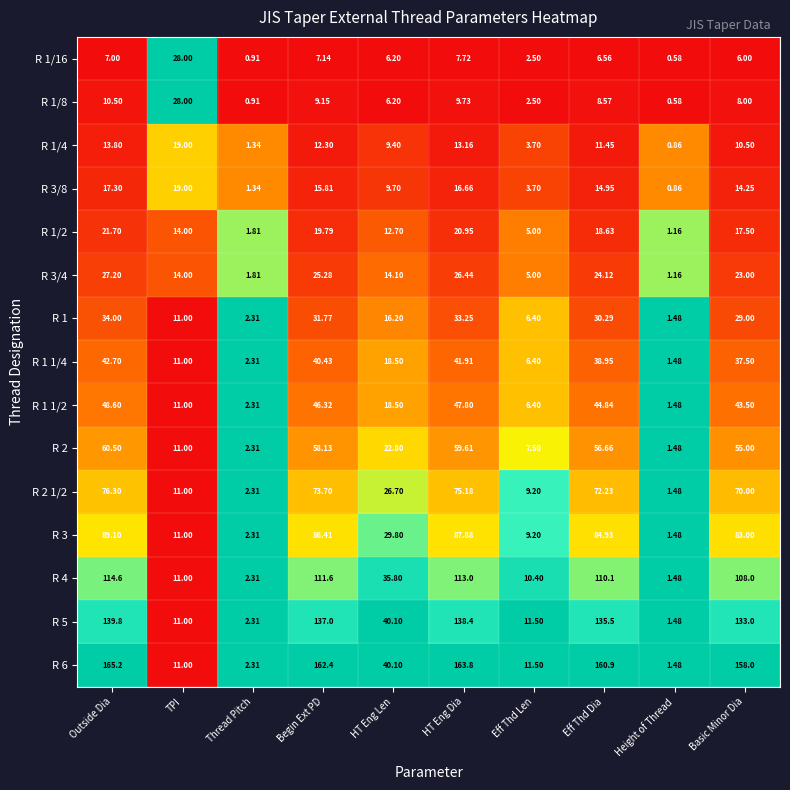

Rank the categories by R 1/4 value from highest to lowest.

TPI, Outside Dia, HT Eng Dia, Begin Ext PD, Eff Thd Dia, Basic Minor Dia, HT Eng Len, Eff Thd Len, Thread Pitch, Height of Thread